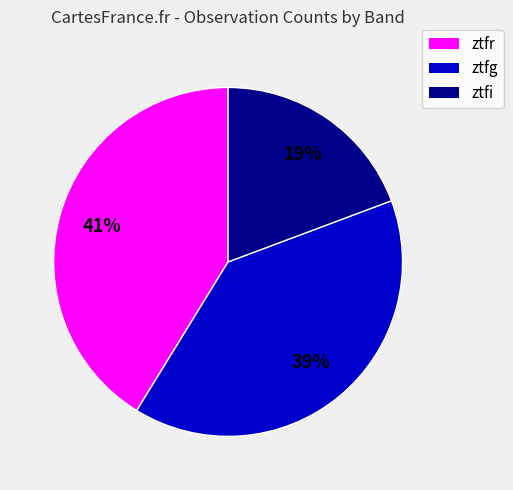

Count the number of slices in the pie.

3